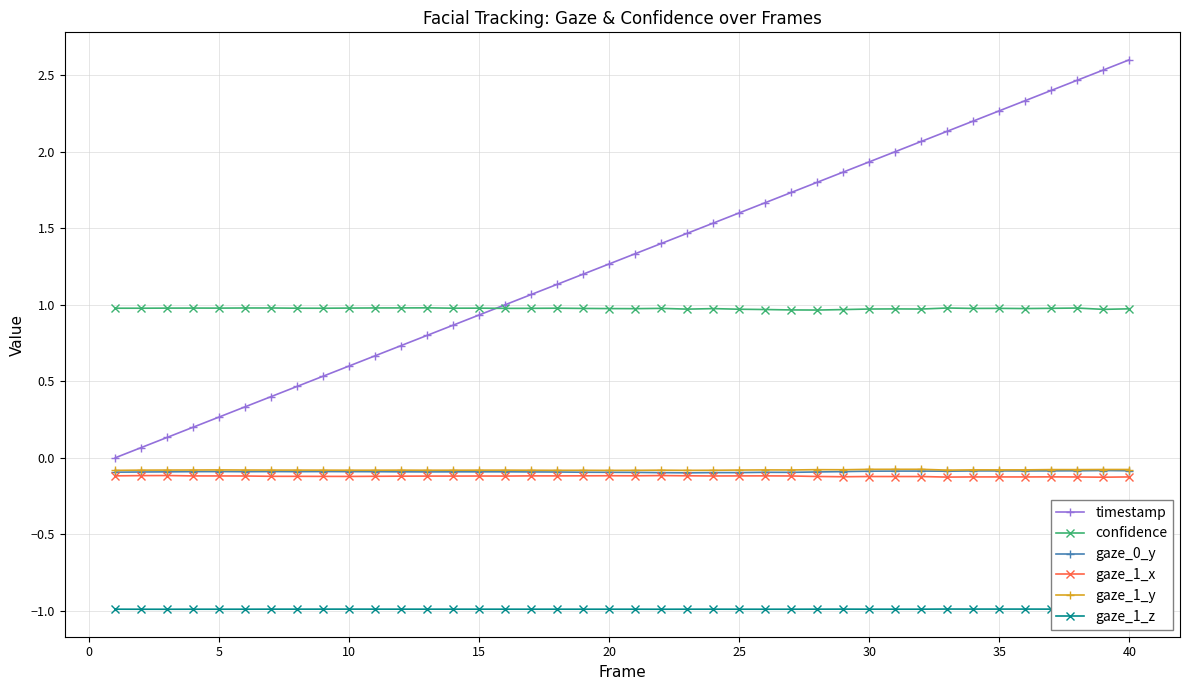

What is the minimum value for gaze_1_x?

-0.1